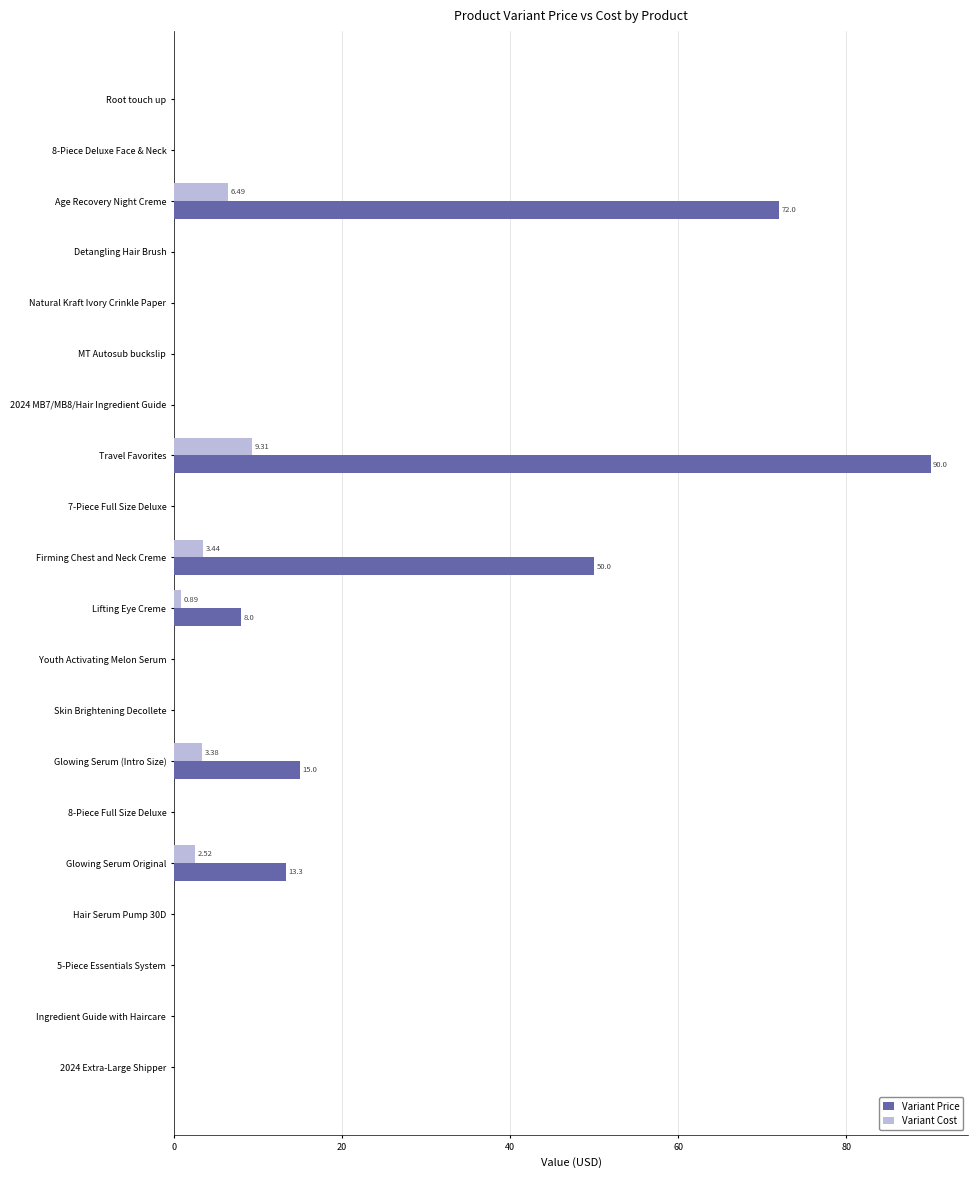

Between Glowing Serum (Intro Size) and Ingredient Guide with Haircare, which series saw the biggest shift?

Variant Price